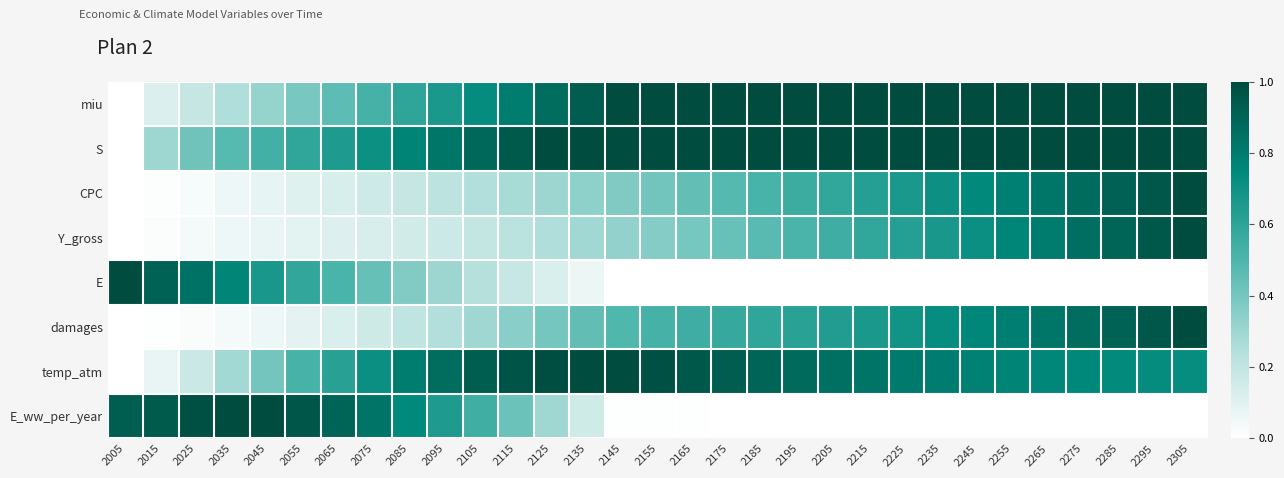

Which series has the largest total across all categories?

S